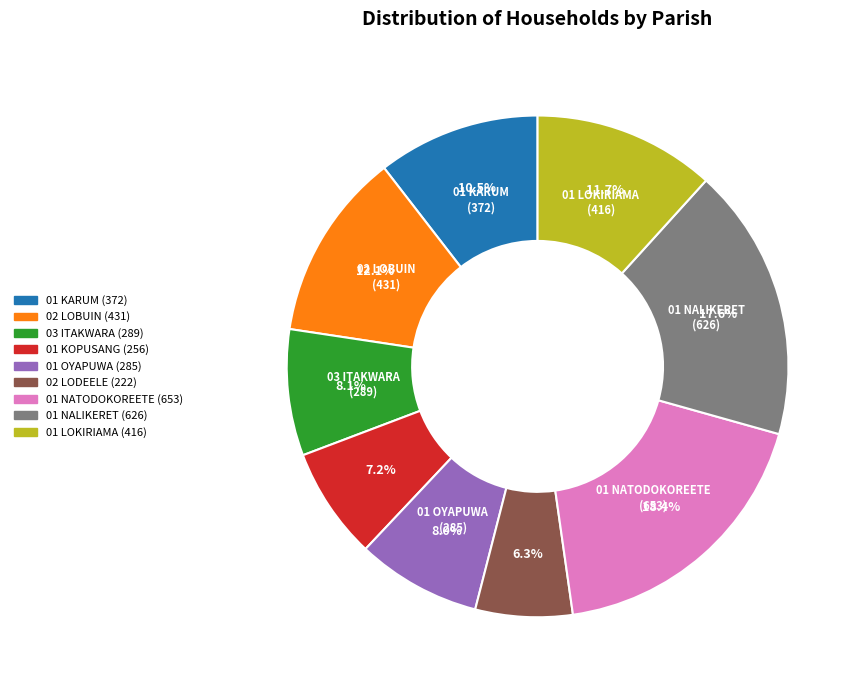

How many slices are in this pie chart?

9